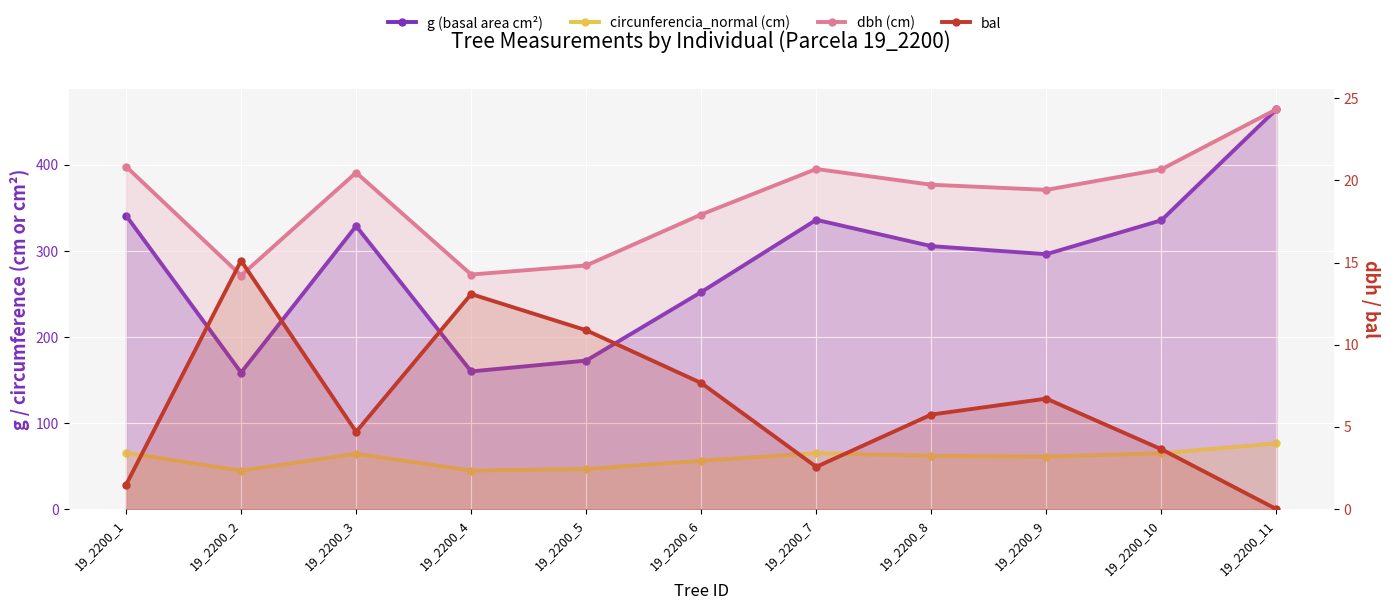

True or false: circunferencia_normal (cm) has more than 1 points higher than both neighbors.

True